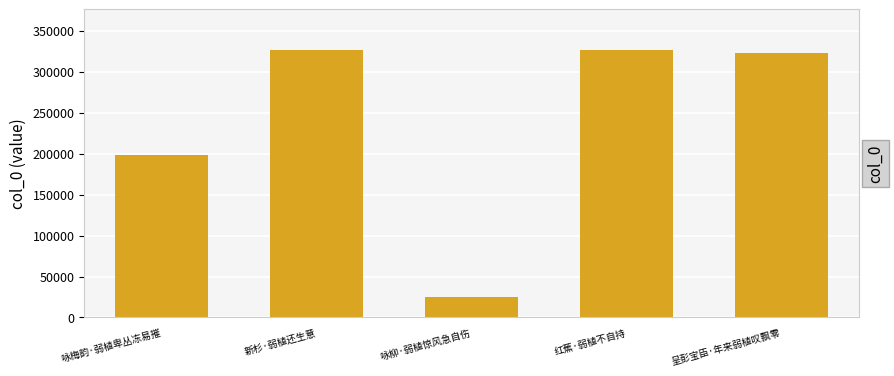

What is the change in value from 新杉·弱植还生意 to 咏柳·弱植惊风急自伤?

-301392